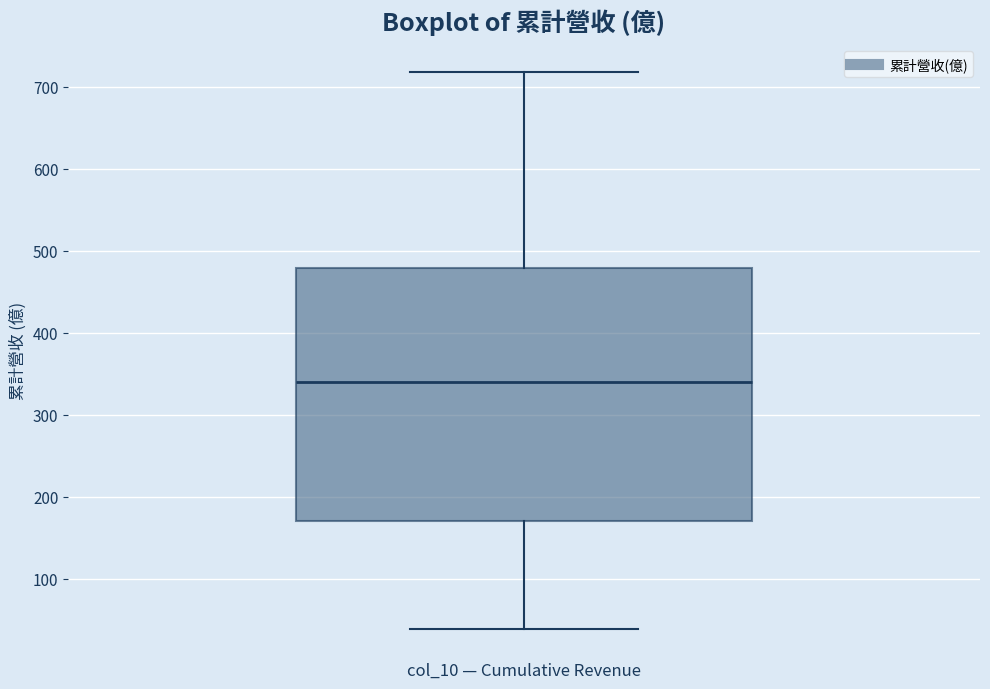

Read this box plot against the y-axis: the position of the median line, the range covered by the box, and the ends of both whiskers. The values are not printed on the chart, so give them approximately, as read against the axis.

median 340, box 170 to 480, whiskers 40 to 720